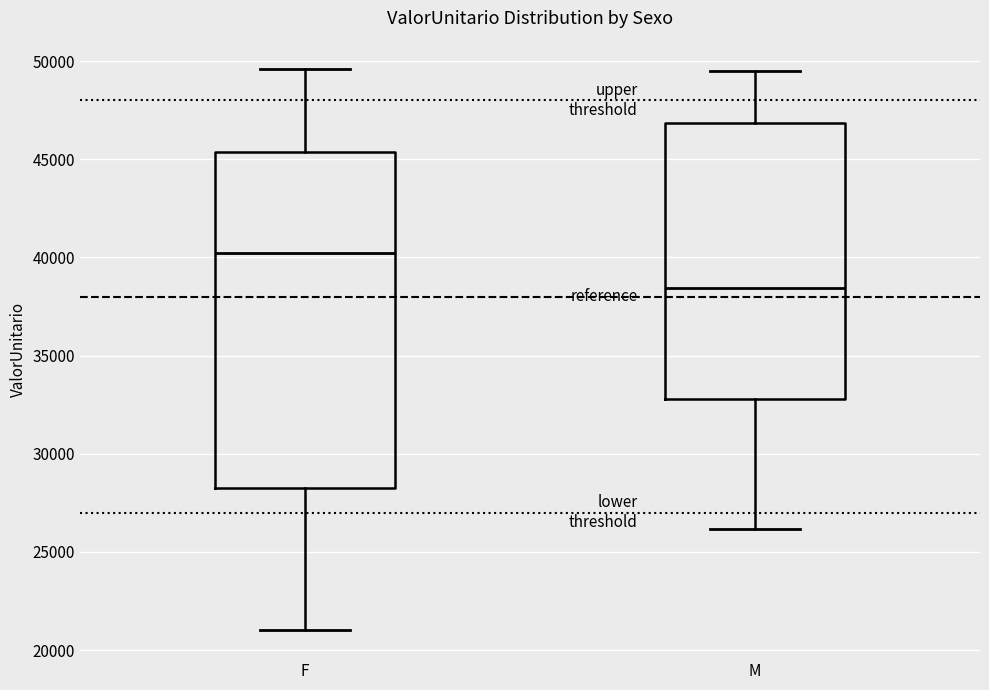

Reading left to right, transcribe this box plot: for each box, give where its median line is, the range the box spans, and where its two whiskers end, as read against the y-axis. The values are not printed on the chart, so give them approximately, as read against the axis.

F: median 40000, box 28500 to 45500, whiskers 21000 to 49500
M: median 38500, box 33000 to 47000, whiskers 26000 to 49500